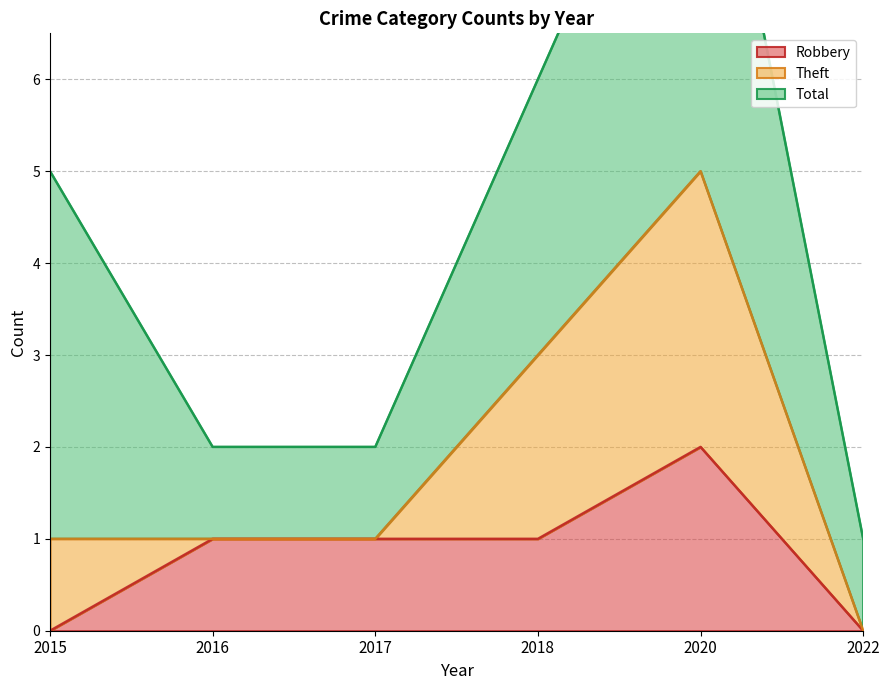

Count the number of categories in the chart.

6